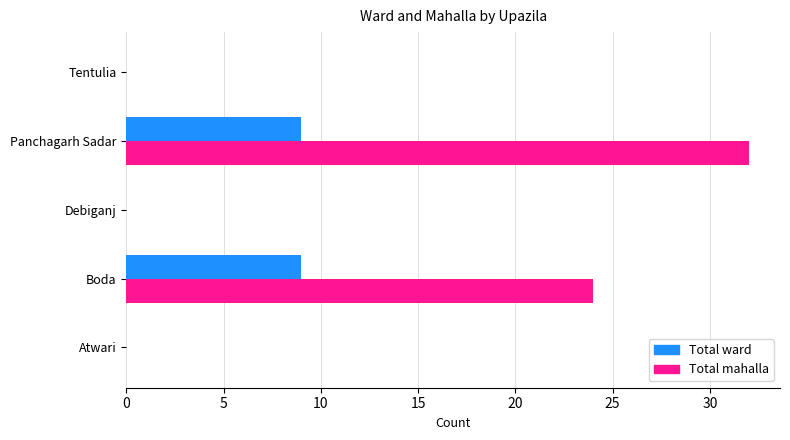

What is the sum of the Total mahalla values at Panchagarh Sadar and Atwari?

32